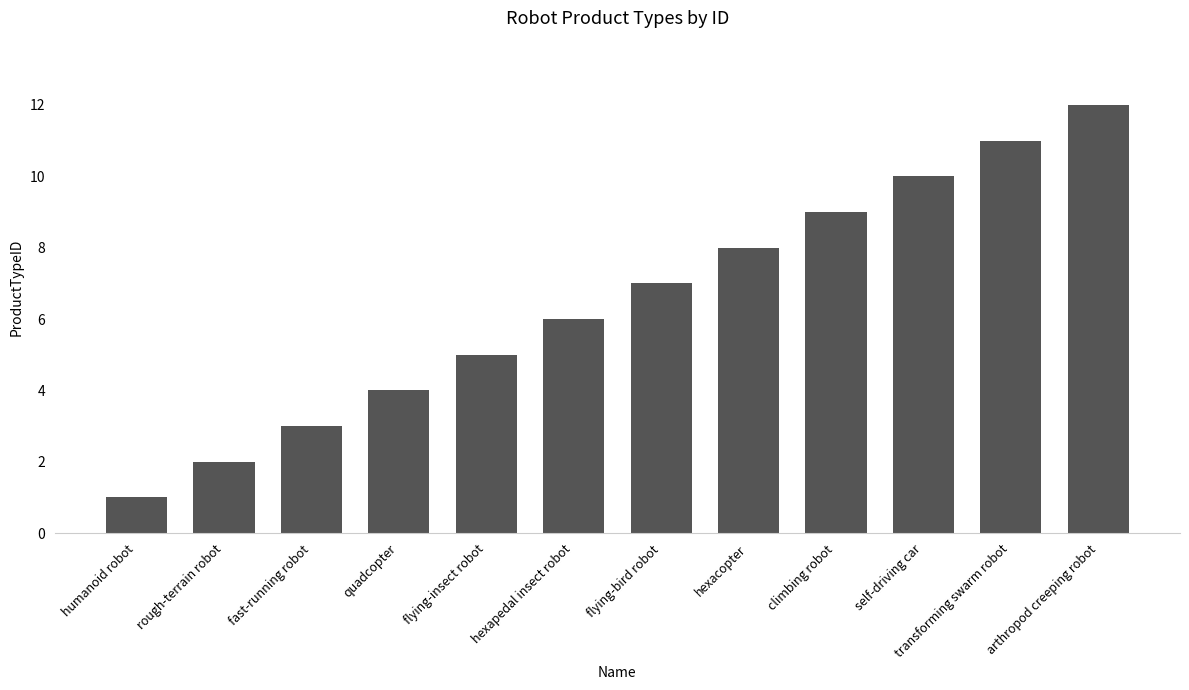

What is the approximate value at arthropod creeping robot, to the nearest 5?

10